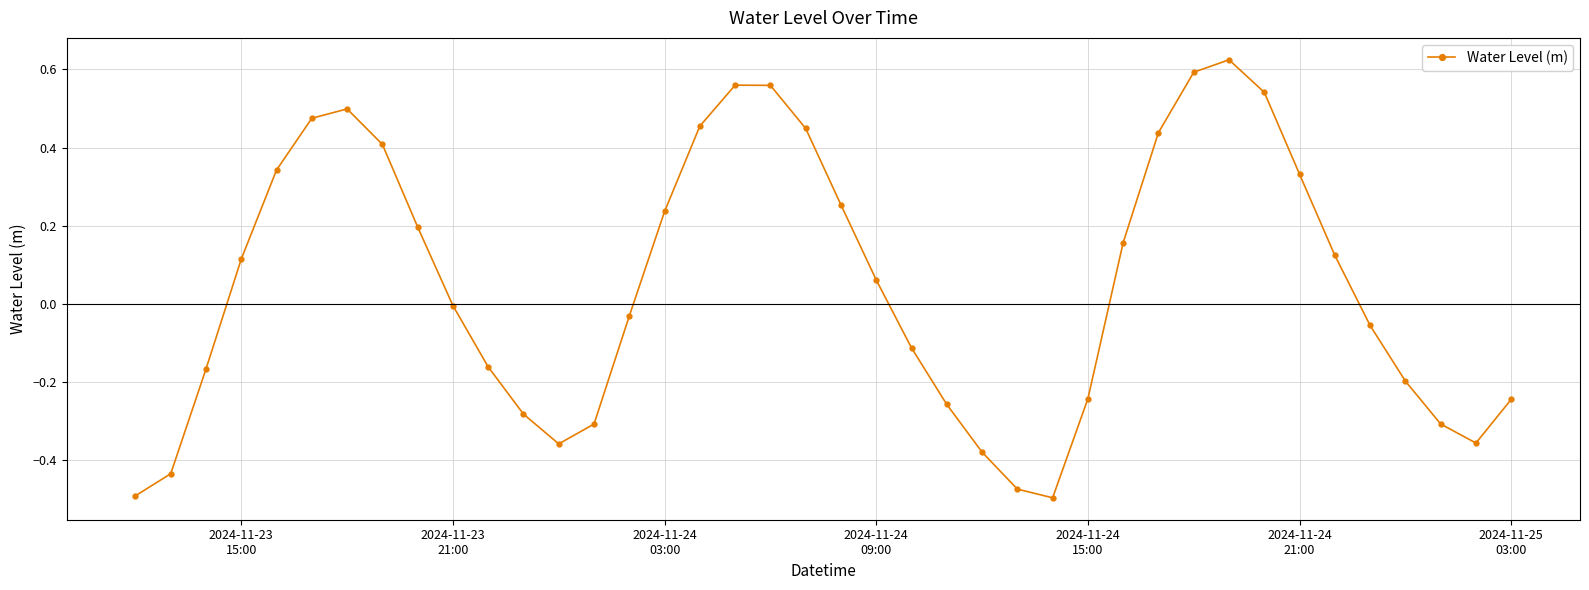

How many interior local valleys (lower than both neighbors) does the data have?

3